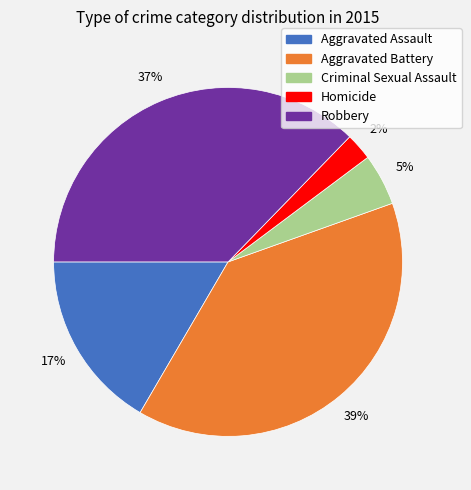

Is it true that Robbery is 48% of the pie?

False